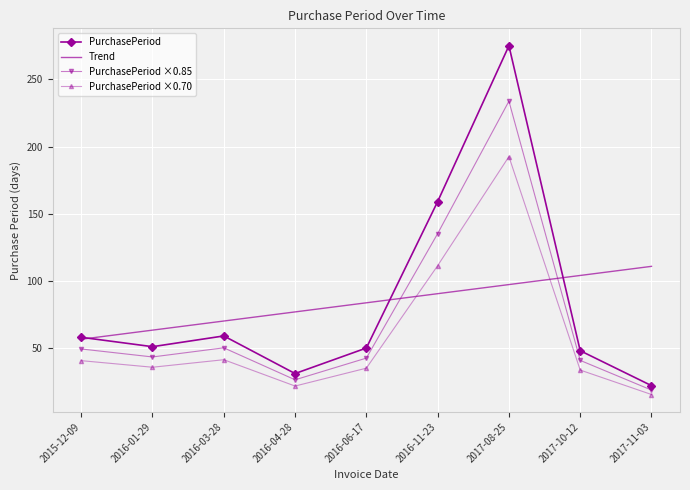

Rank the series by their maximum value, from highest to lowest.

PurchasePeriod, PurchasePeriod ×0.85, PurchasePeriod ×0.70, Trend